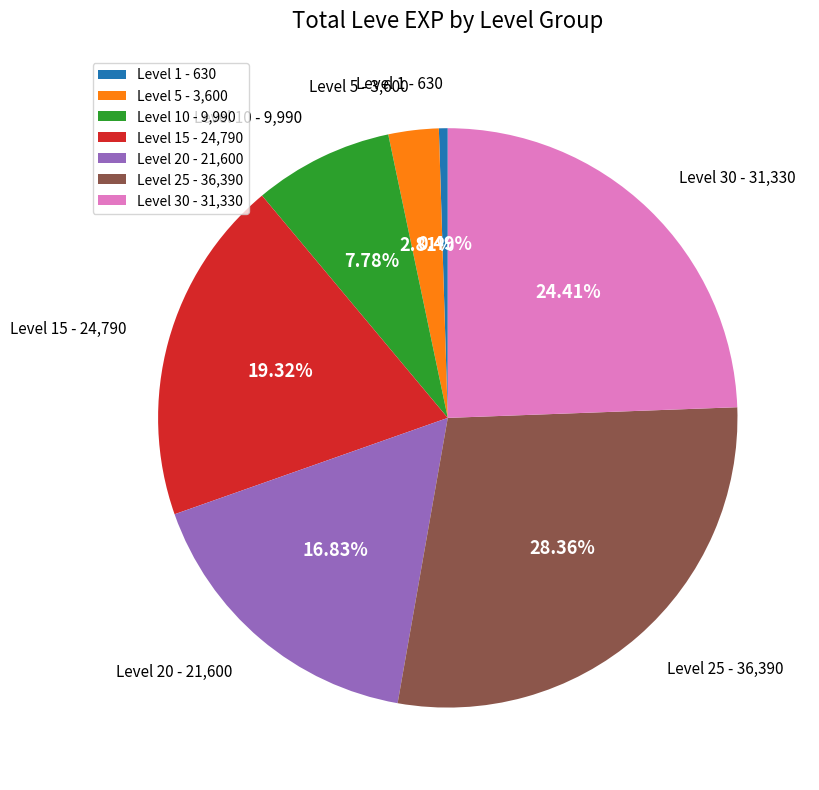

What is the ratio of the value at Level 15 - 24,790 to the value at Level 5 - 3,600?

6.9